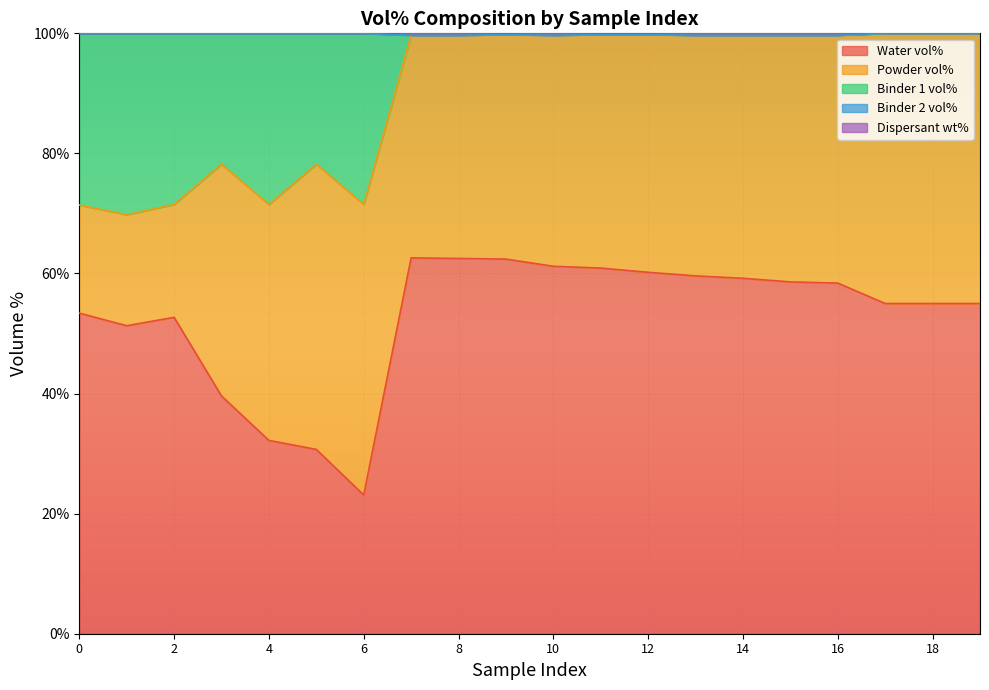

Which category has the lowest value in the Water vol% series?

6